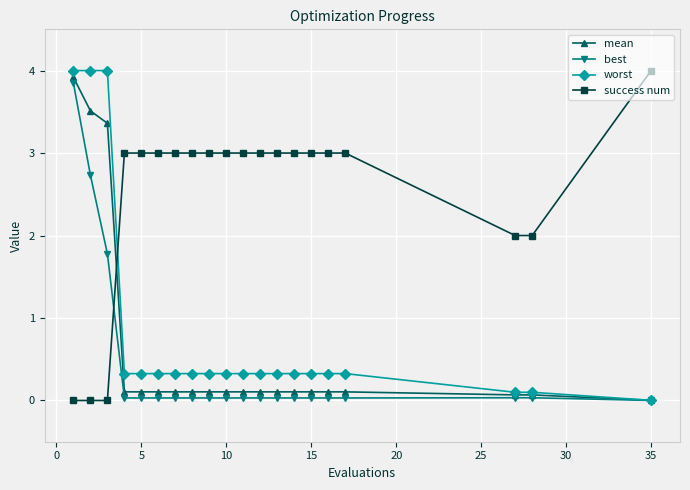

At how many categories does at least one series exceed 1?

20